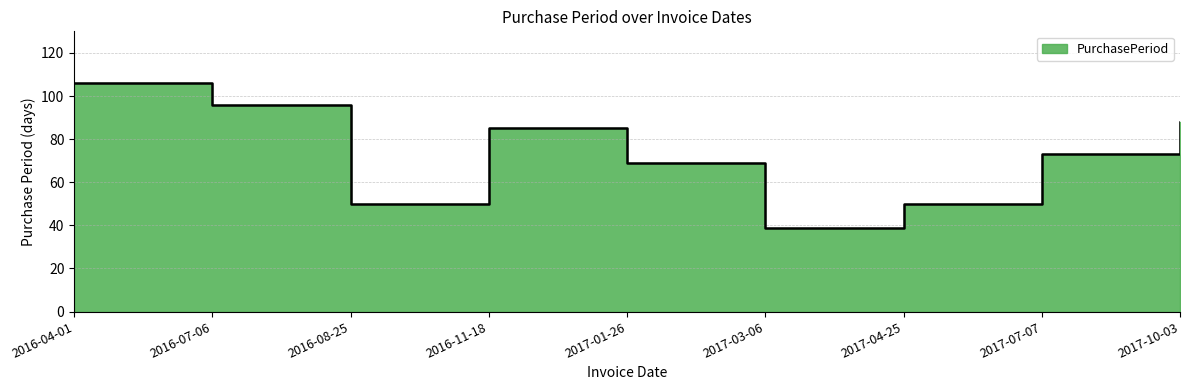

Reading left to right, list all the values displayed in this chart.

106	96	50	85	69	39	50	73	88